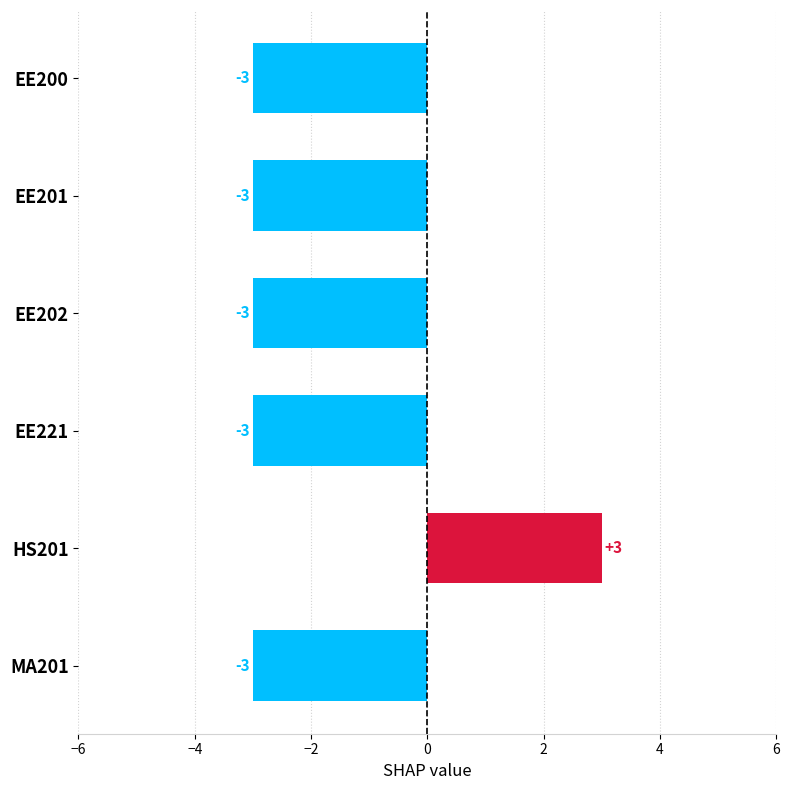

Which has a higher value, HS201 or EE221?

HS201